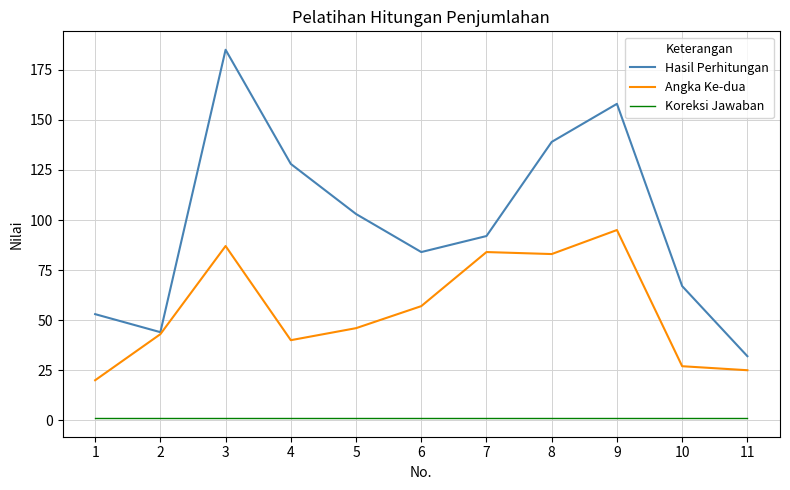

At which label does Angka Ke-dua reach its peak?

9